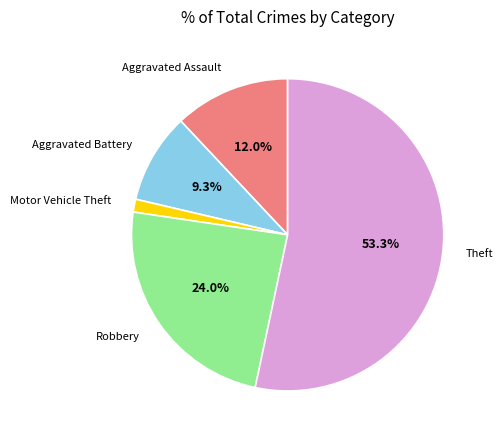

What is the largest slice in the pie chart?

Theft